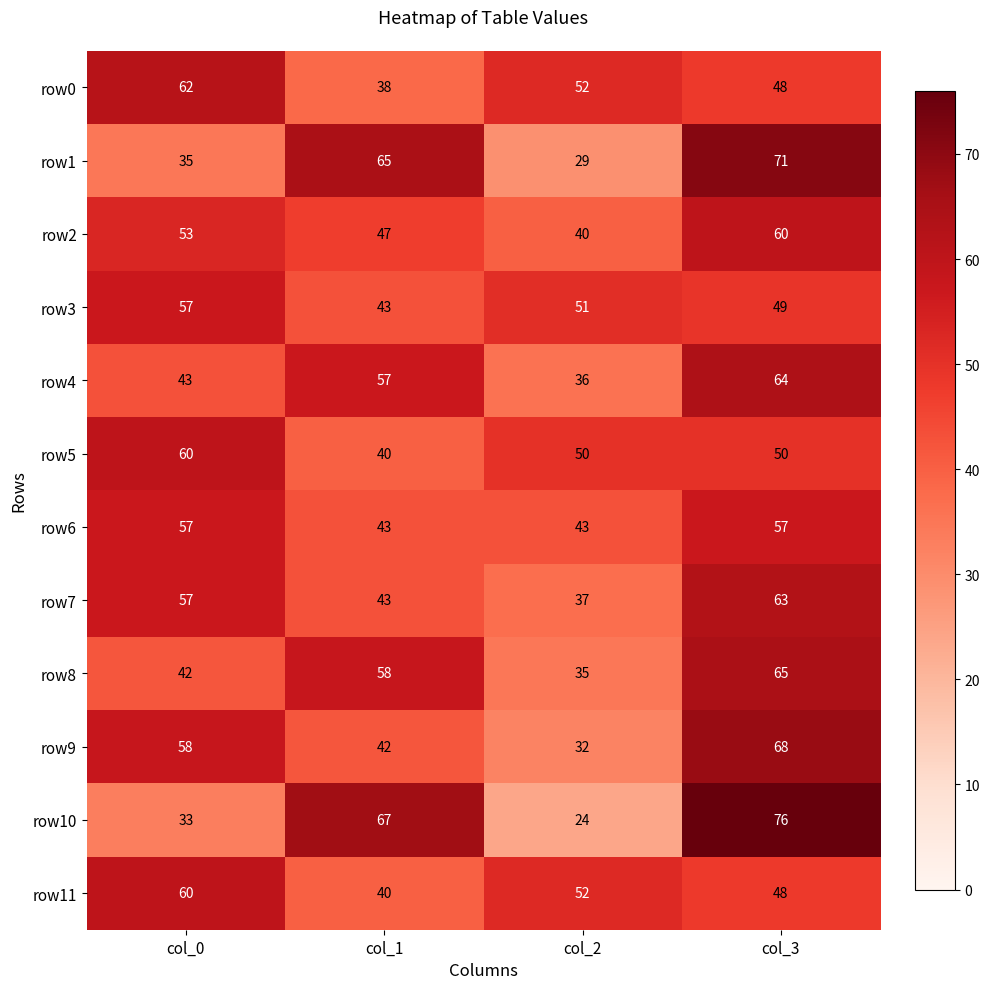

At which category is the sum across all series the highest?

col_3